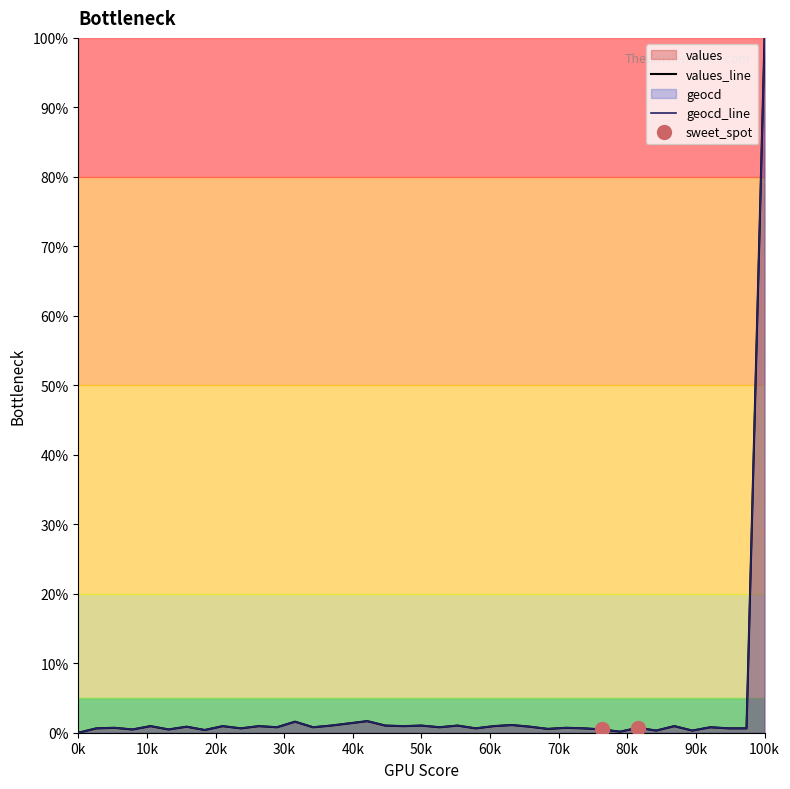

Which series has the largest total across all categories?

geocd